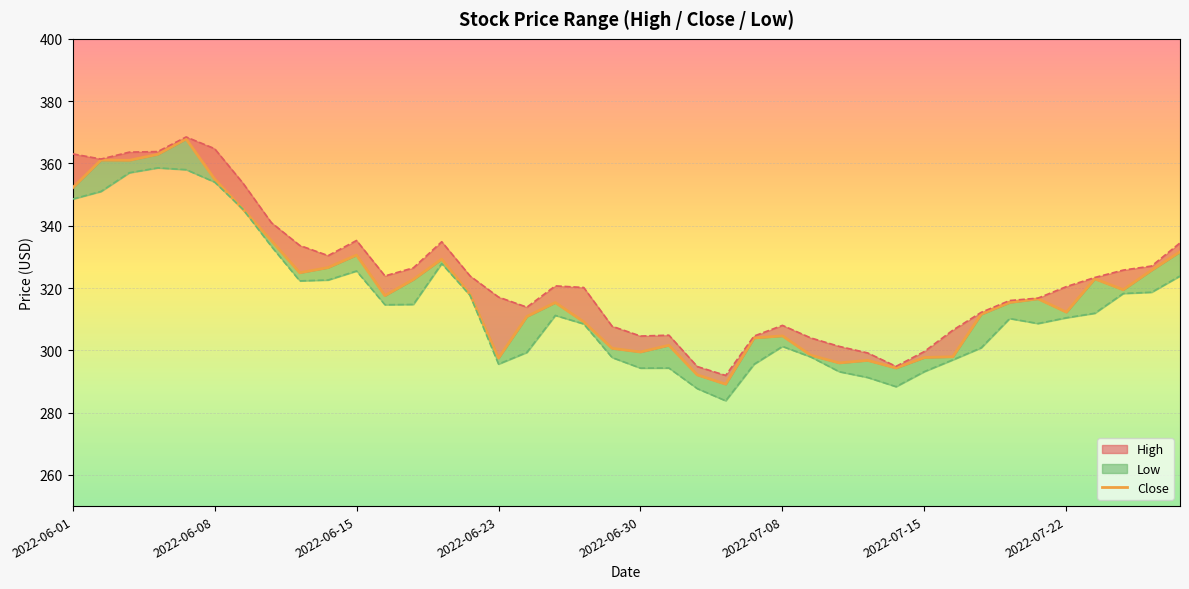

Which has a higher value, 29 or 26?

26